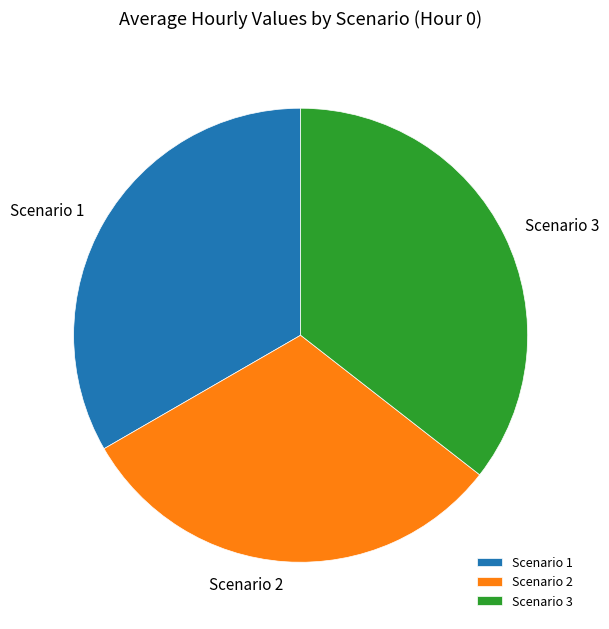

Count the number of slices in the pie.

3